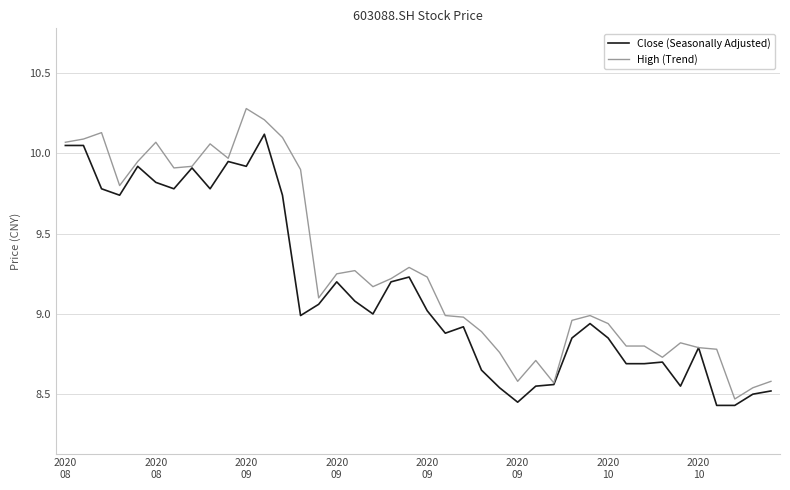

What is the maximum value shown in the chart?

10.3